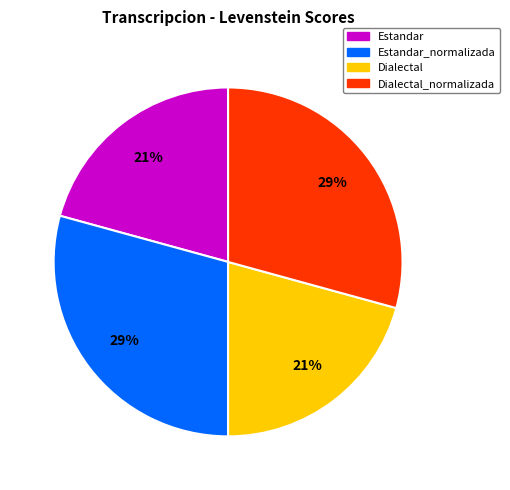

Count the number of slices in the pie.

4